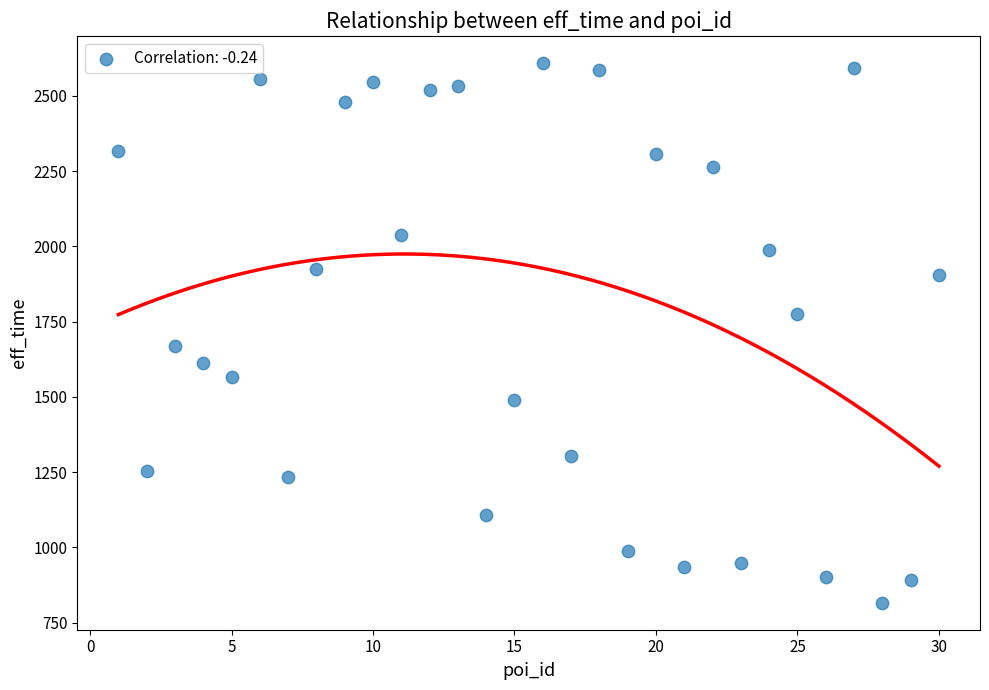

What is the range of Y values (max minus min)?

1793